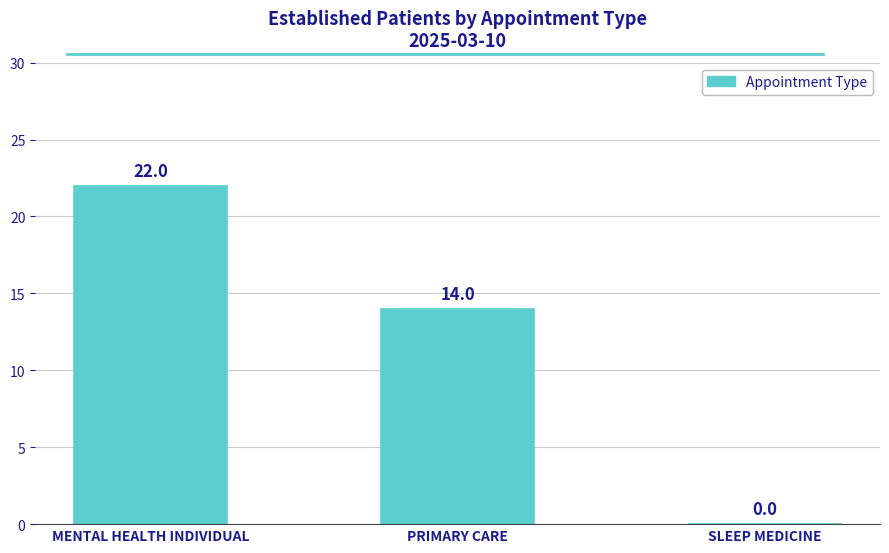

Does the chart contain stacked bars?

No